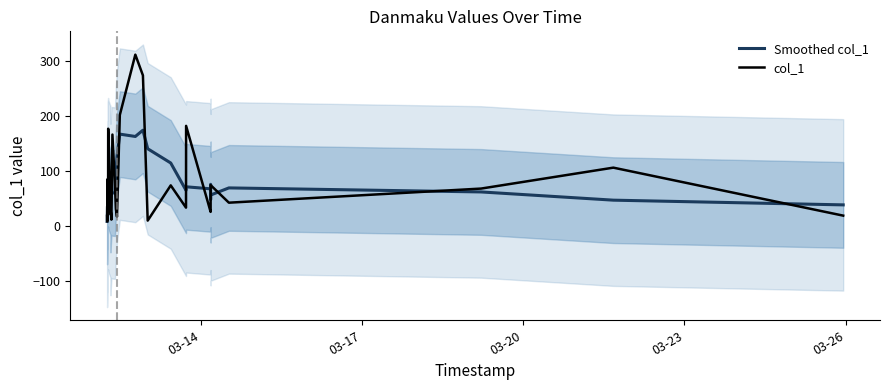

Does the chart have visible grid lines?

No